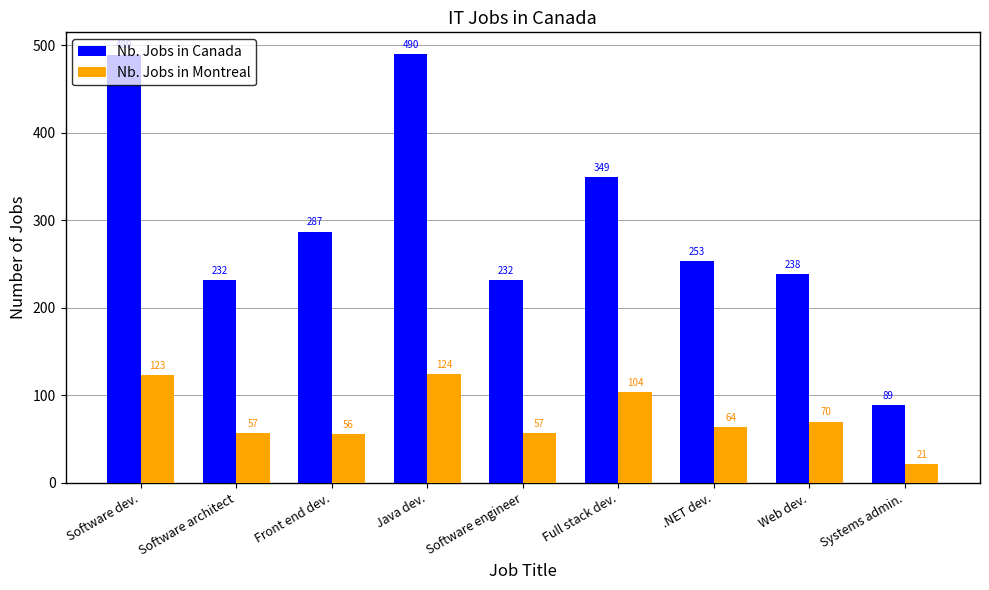

What is the sum of the Nb. Jobs in Montreal values at Systems admin. and Front end dev.?

77